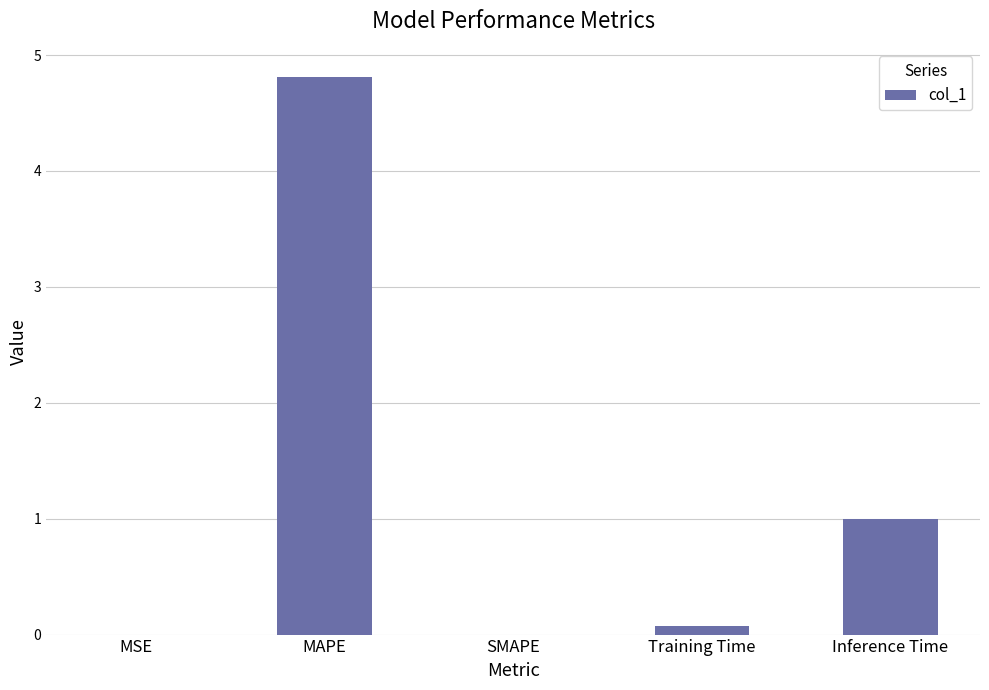

True or false: the data shows 4.8 at MAPE.

True